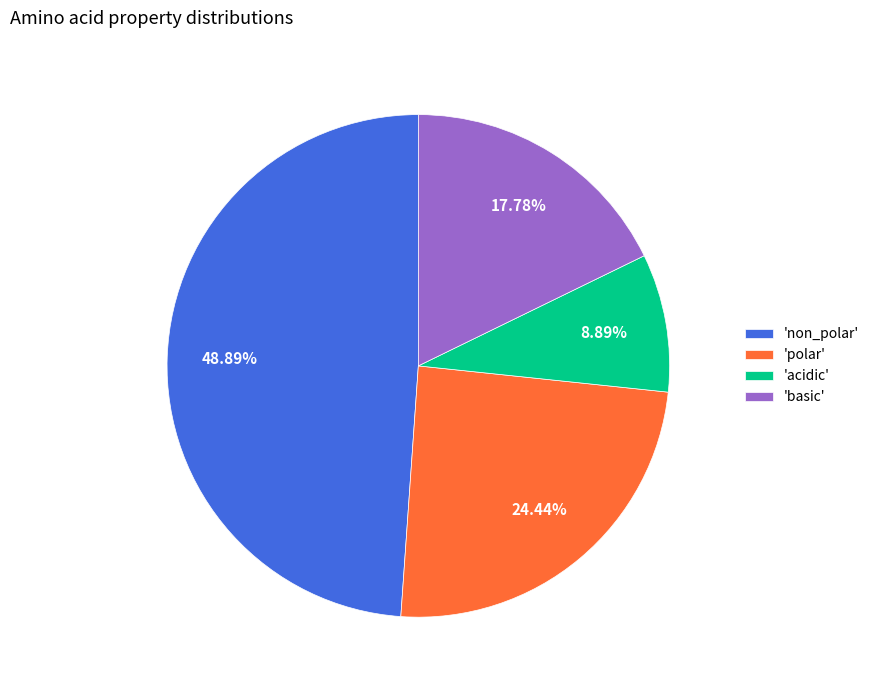

Which slice is the largest?

'non_polar'